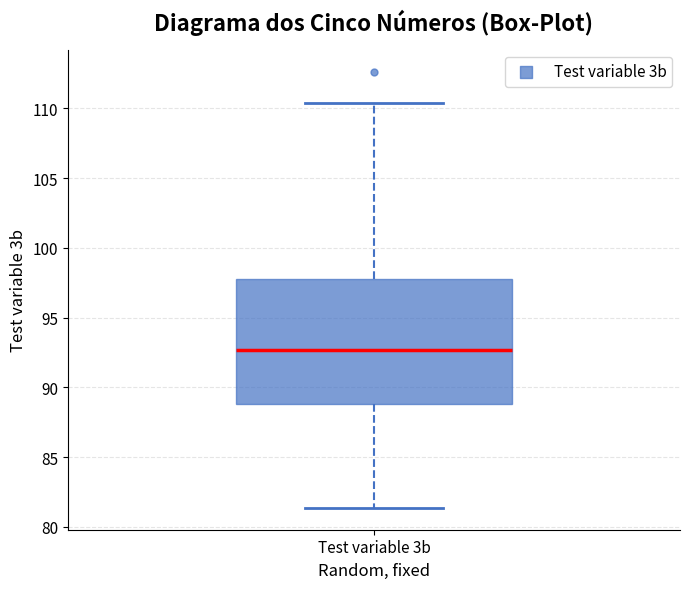

Where does the upper whisker of the box for Test variable 3b end on the y-axis? The values are not printed on the chart, so give them approximately, as read against the axis.

110.5